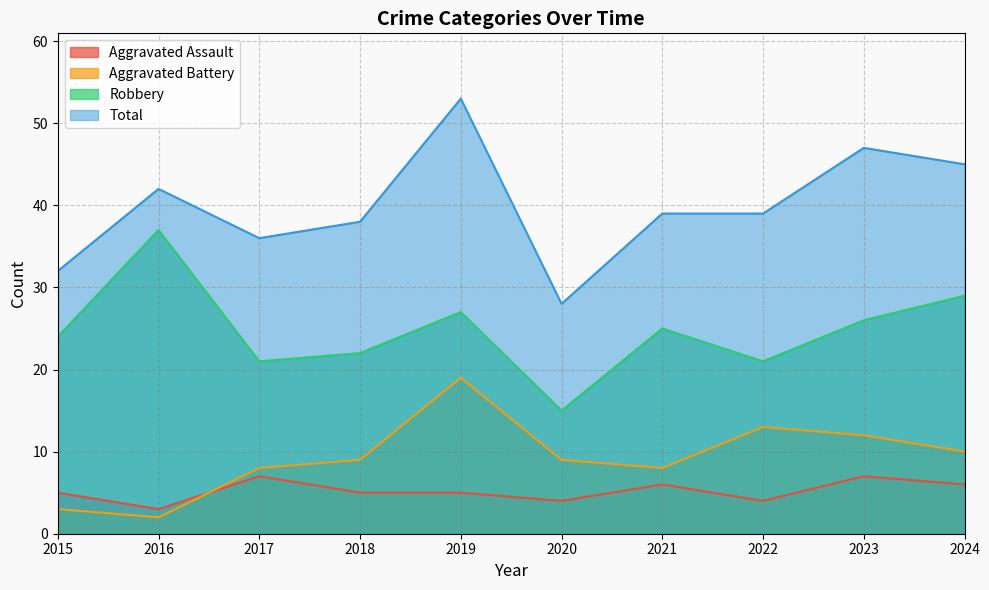

What is the difference between the Robbery values at 2024 and 2021?

4